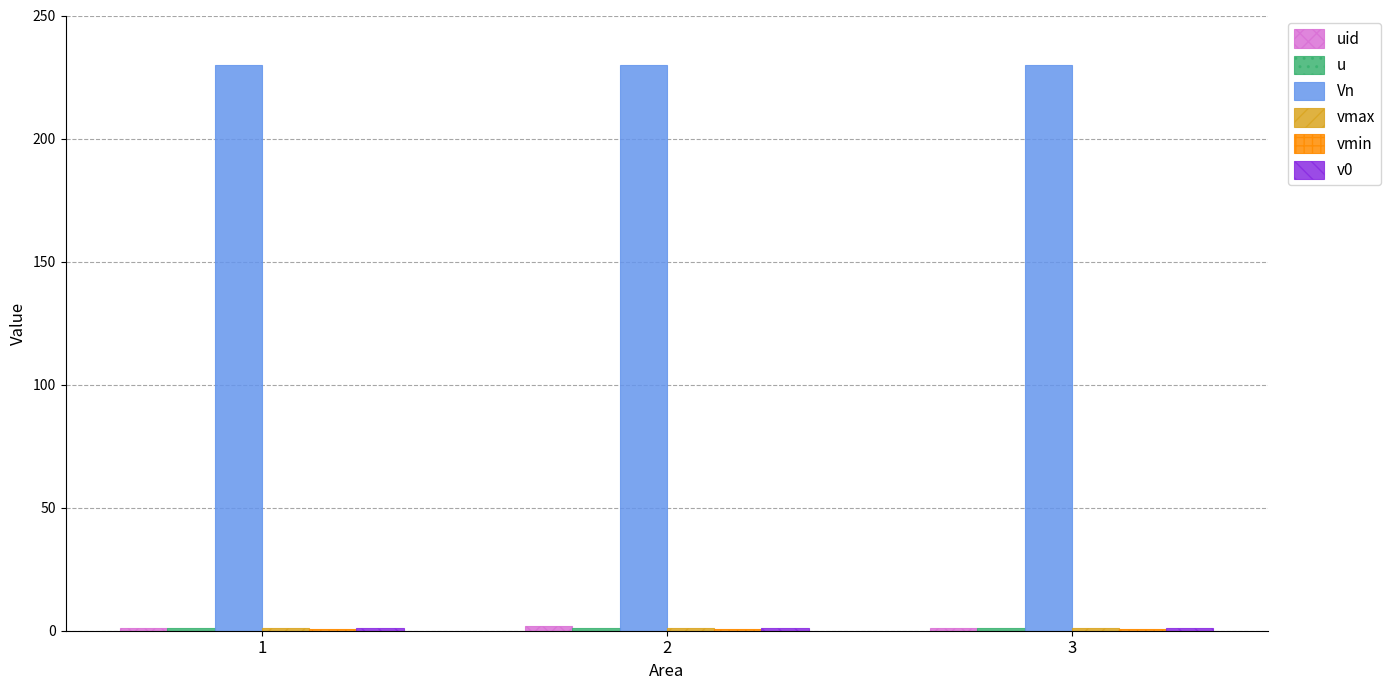

Between 2 and 3, which is larger?

2